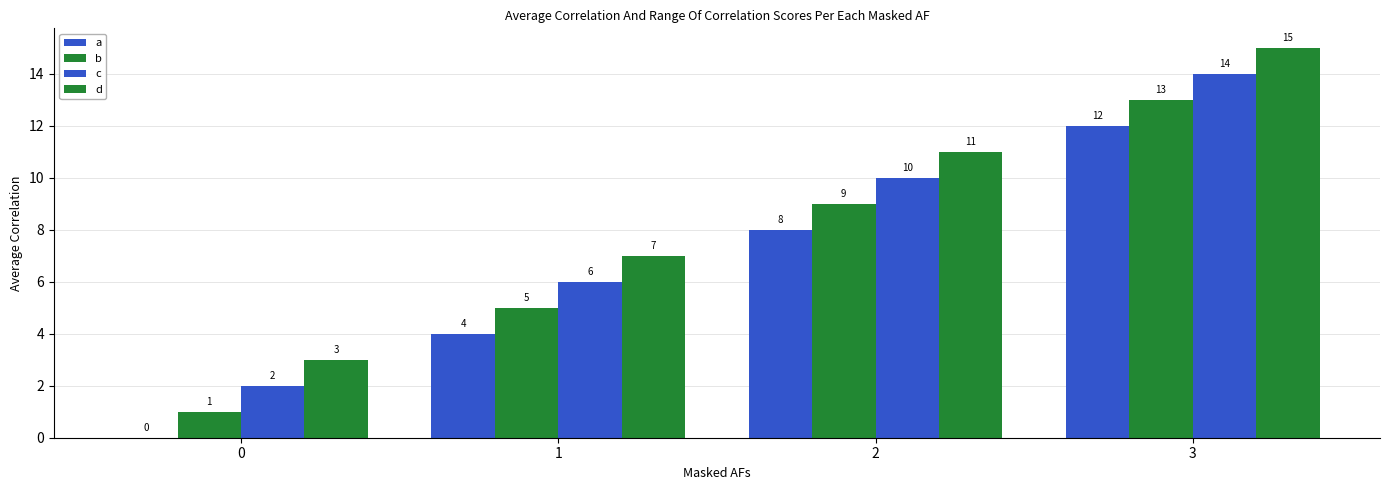

How many values in a are above zero?

3